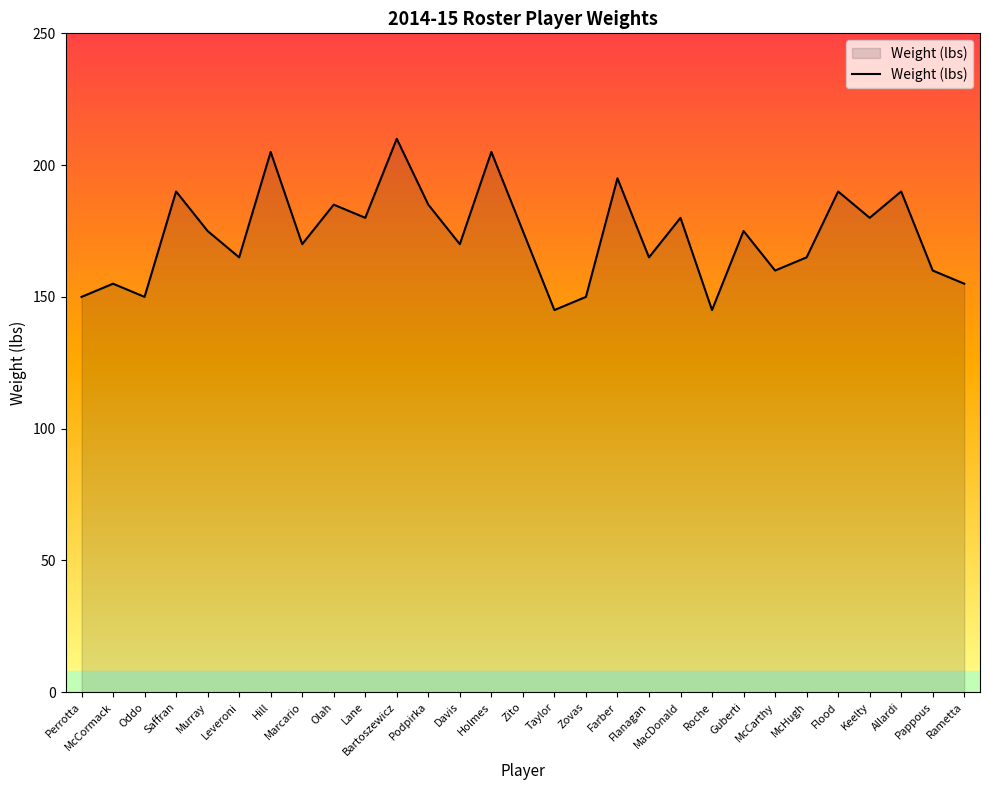

Which label corresponds to the largest value in the chart?

Bartoszewicz